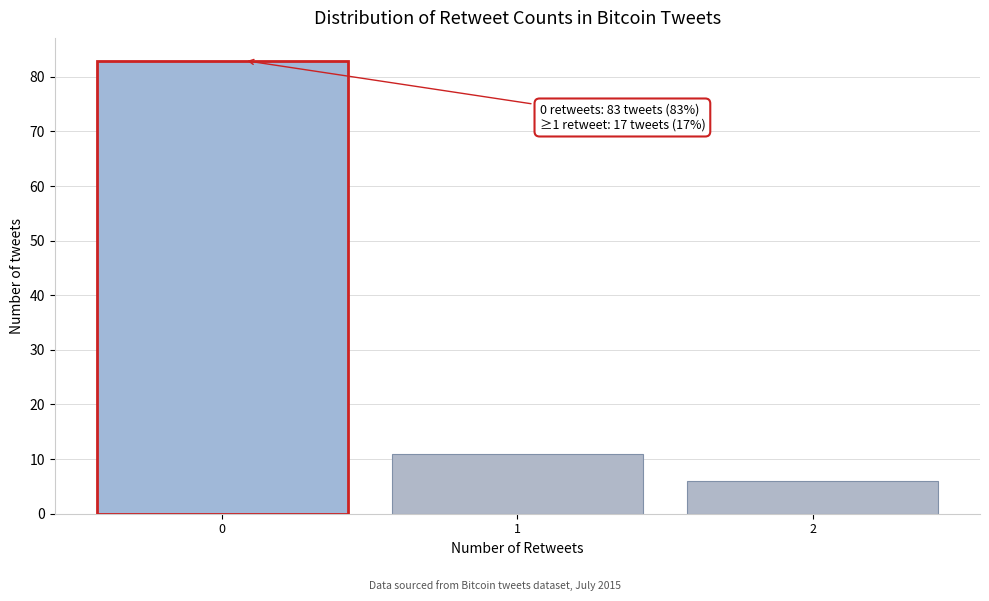

Reading right to left, list all the values displayed in this chart.

6	11	83